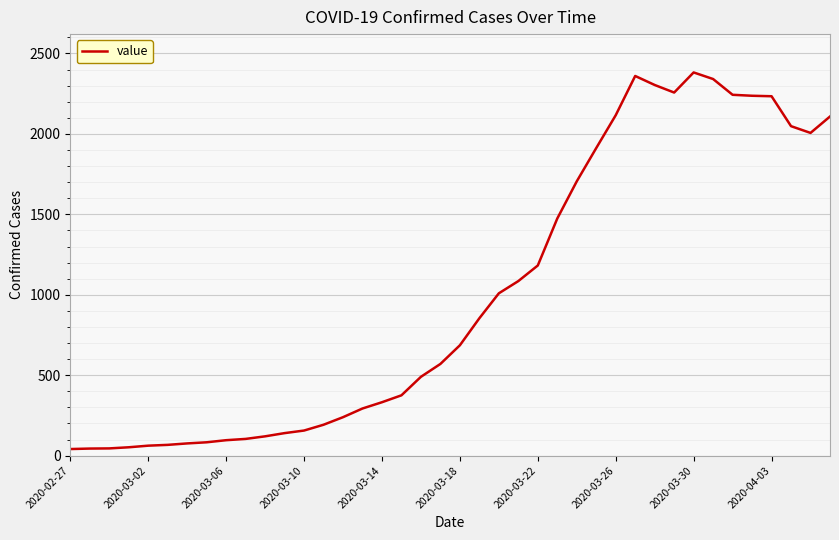

What is the difference between the maximum and minimum values?

2341